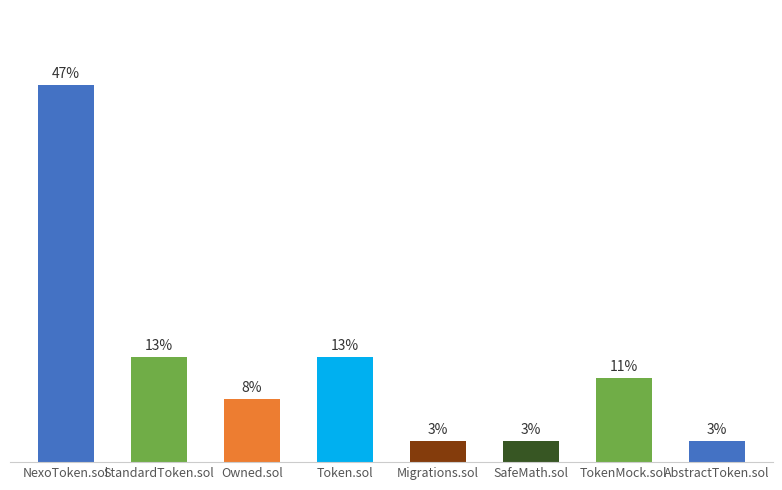

Are the bars horizontal?

No